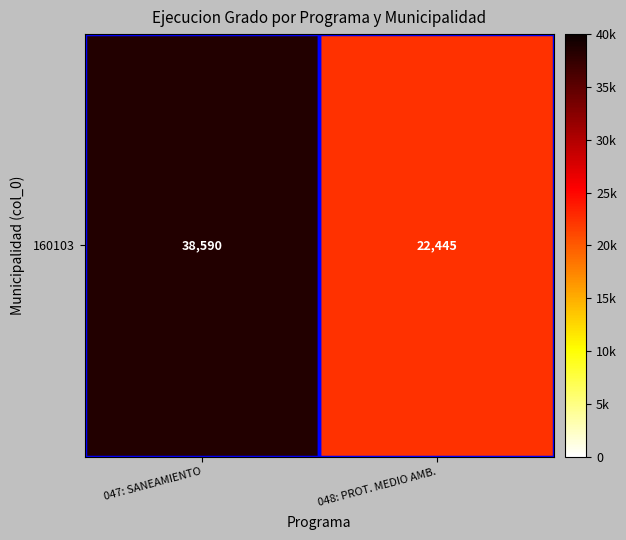

List the labels in order of value, smallest first.

048: PROT. MEDIO AMB., 047: SANEAMIENTO